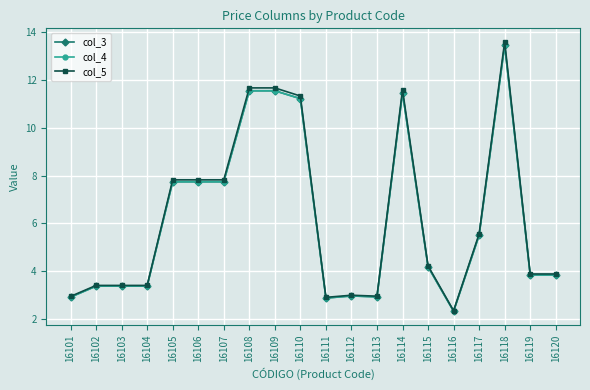

What is the value of the col_3 point at the 4th from the left?

3.4